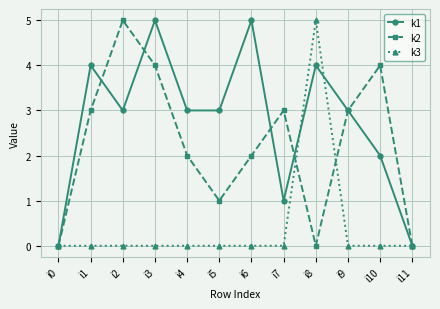

Reading left to right, extract all data points from this chart.

k1: i0=0	i1=4	i2=3	i3=5	i4=3	i5=3	i6=5	i7=1	i8=4	i9=3	i10=2	i11=0
k2: i0=0	i1=3	i2=5	i3=4	i4=2	i5=1	i6=2	i7=3	i8=0	i9=3	i10=4	i11=0
k3: i0=0	i1=0	i2=0	i3=0	i4=0	i5=0	i6=0	i7=0	i8=5	i9=0	i10=0	i11=0